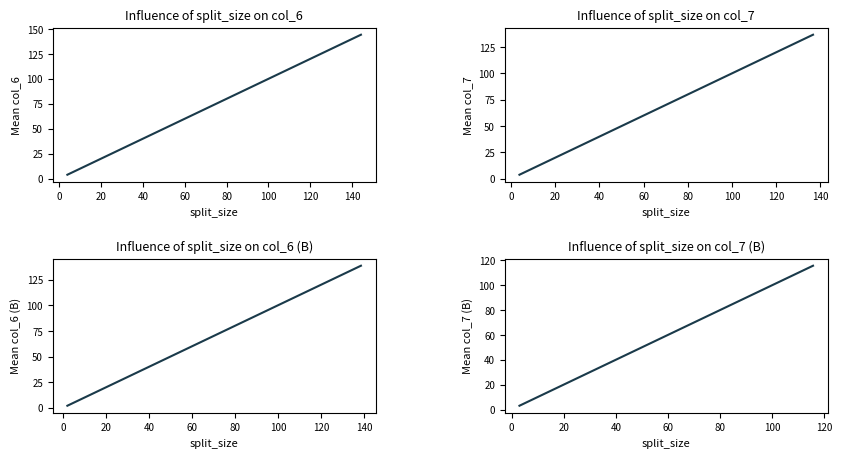

What is the sum of all col_7 B values?

167.2